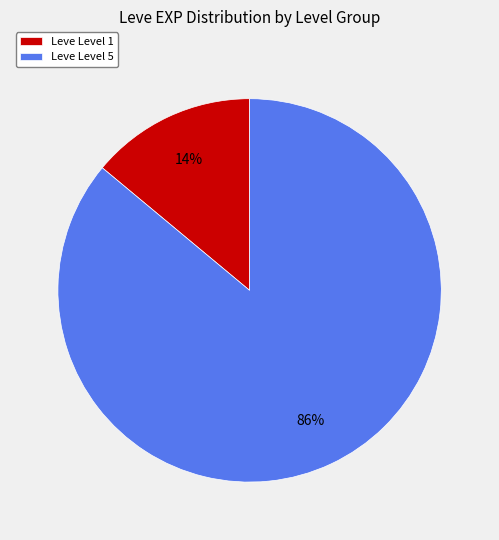

Combined, do Leve Level 5 and Leve Level 1 account for over 50%?

Yes